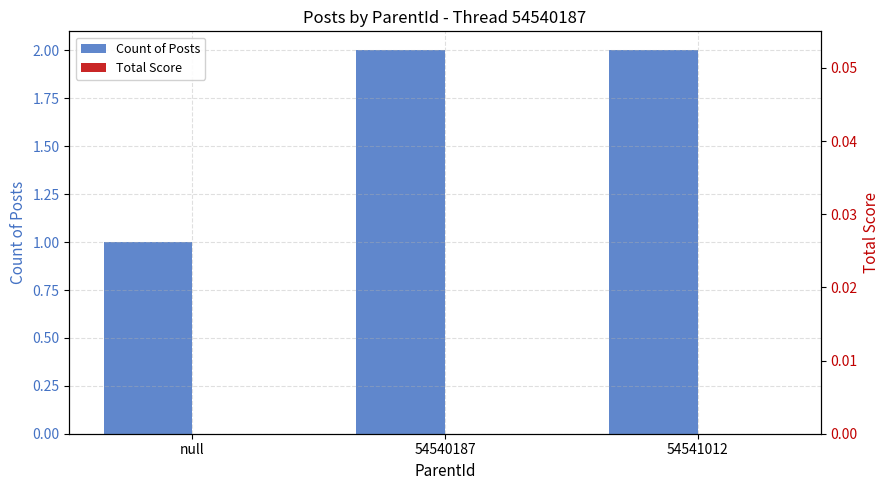

At null, list the series in order from largest to smallest.

Count of Posts, Total Score